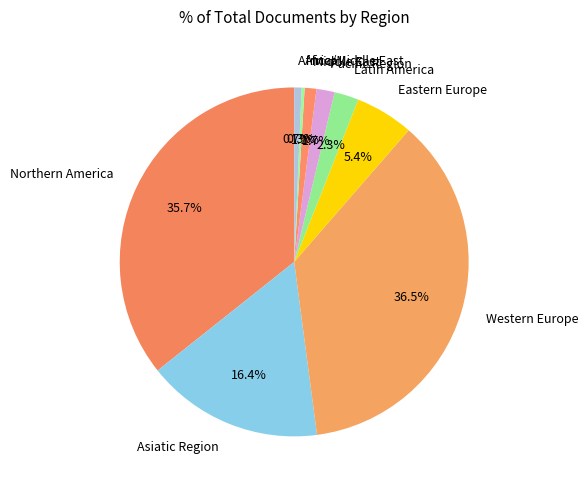

What percentage is the Northern America slice, to the nearest percent?

35%